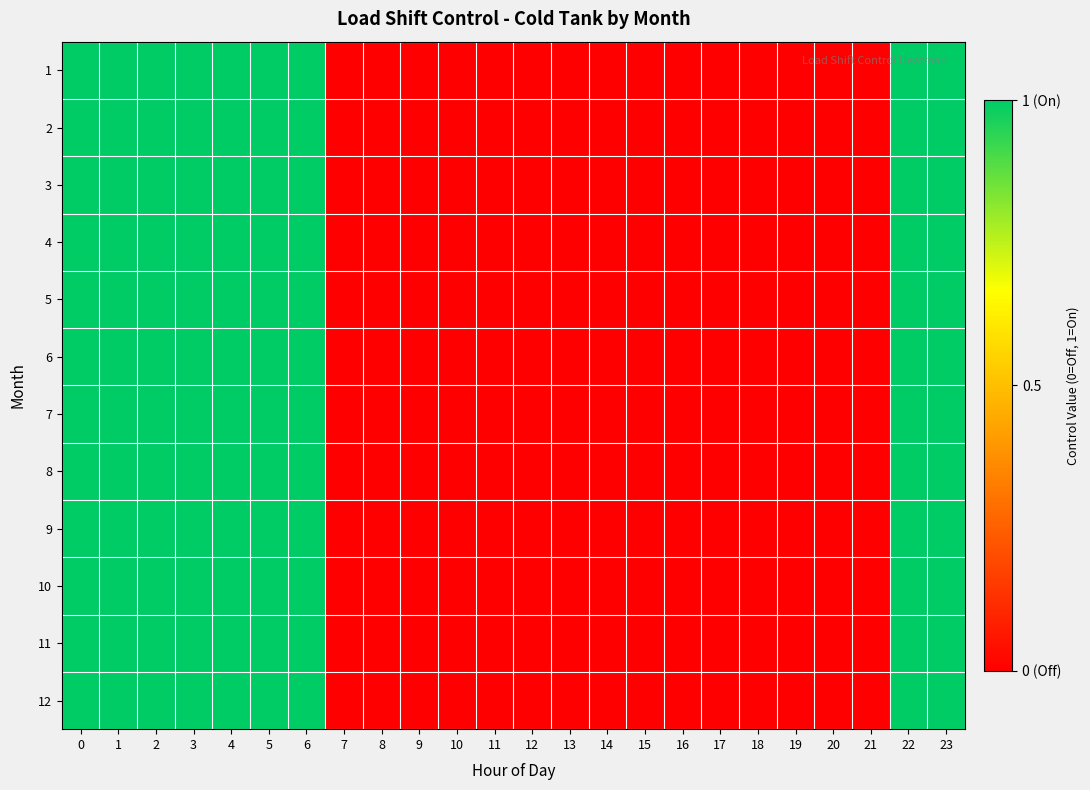

At how many categories does at least one series exceed 0?

9